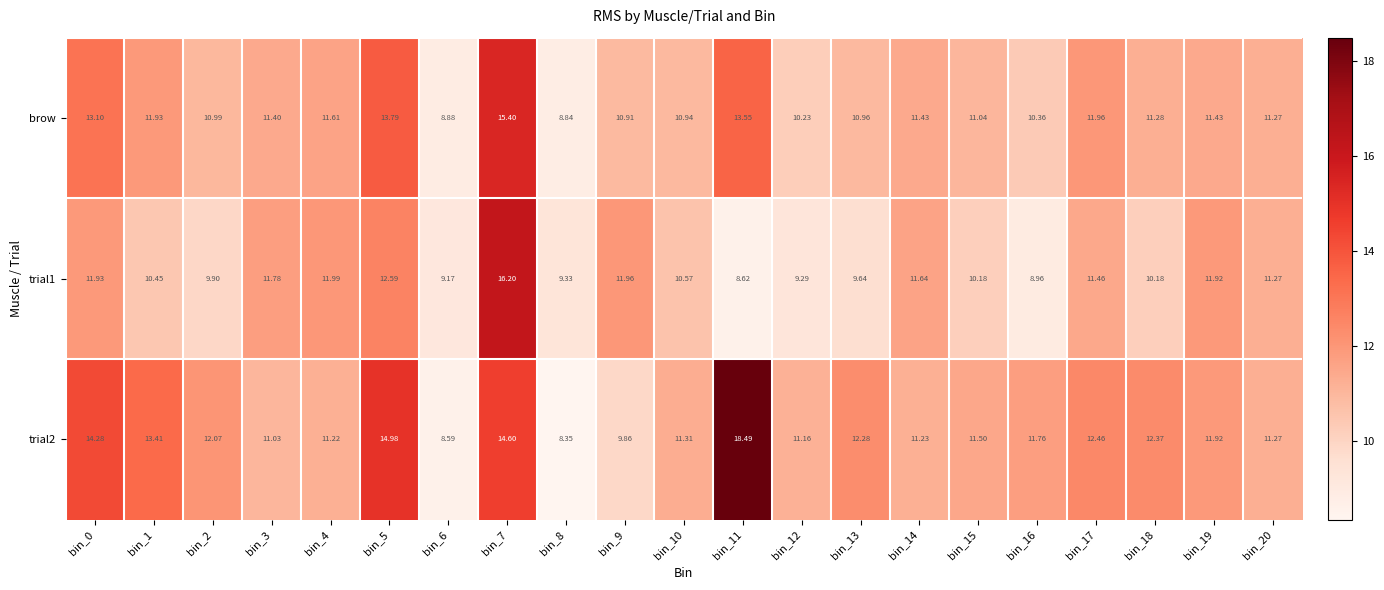

What is the difference between the highest and lowest values at bin_17?

1.0